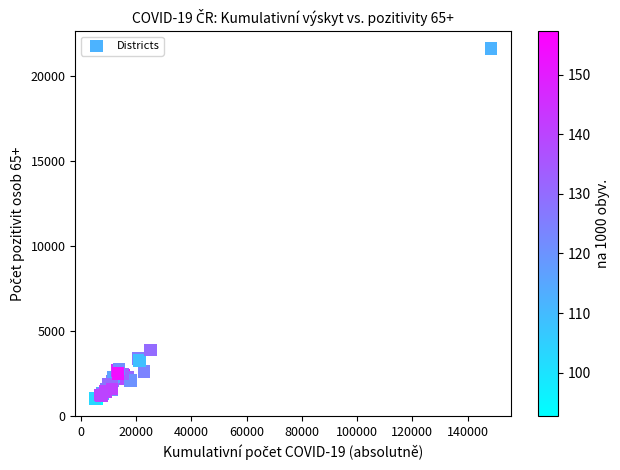

What Y value in the scatter plot is closest to 11320?

3855